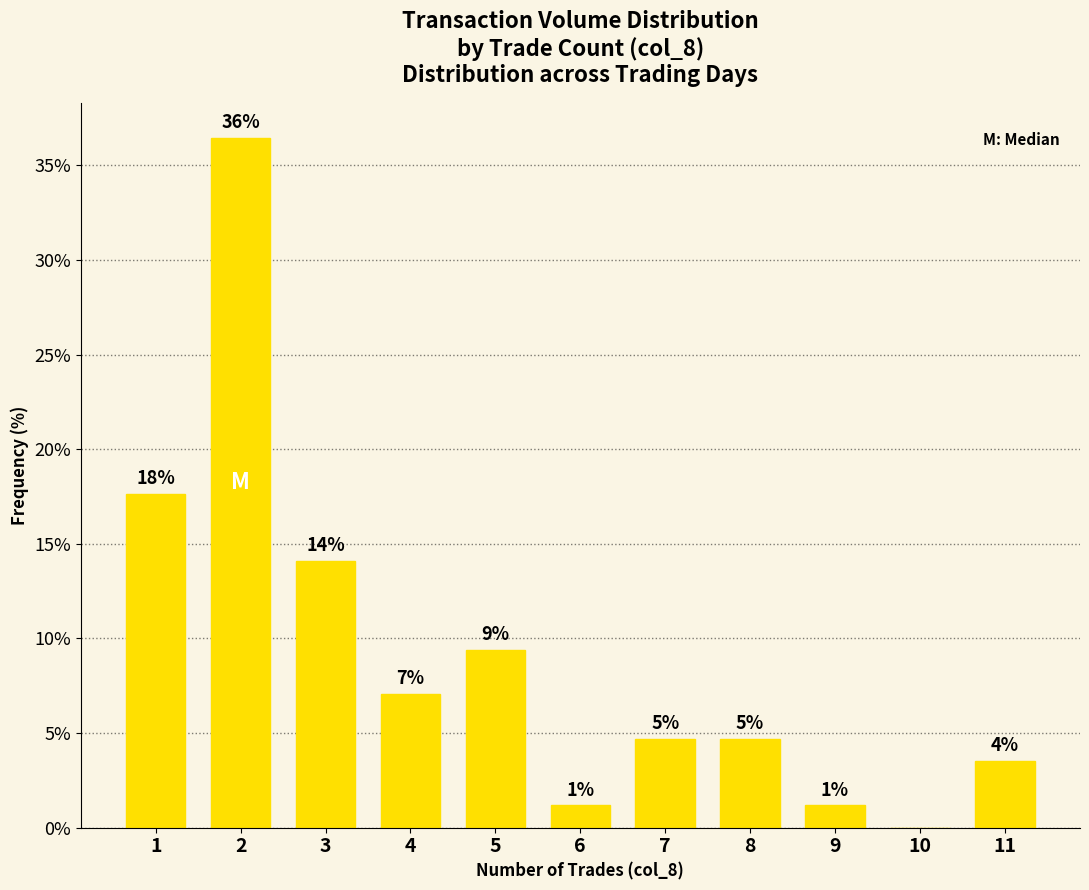

What is the difference between the maximum and minimum values?

36.5